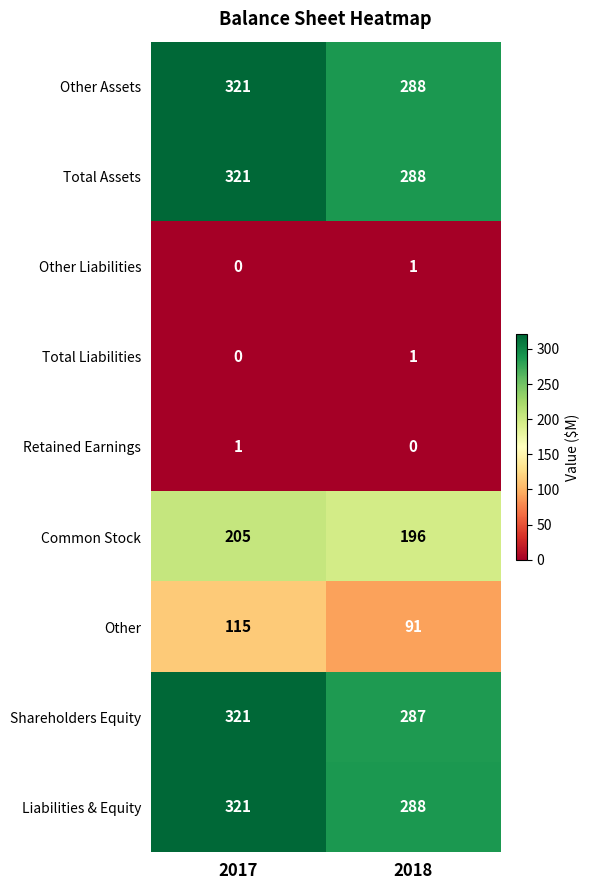

Count the number of categories in the chart.

2